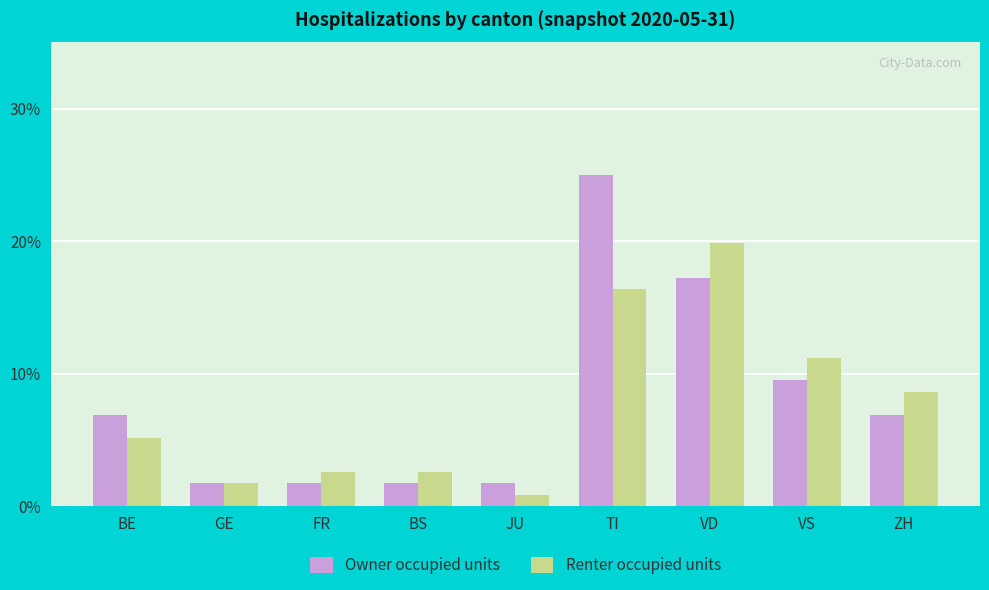

How many bars are there in total?

18